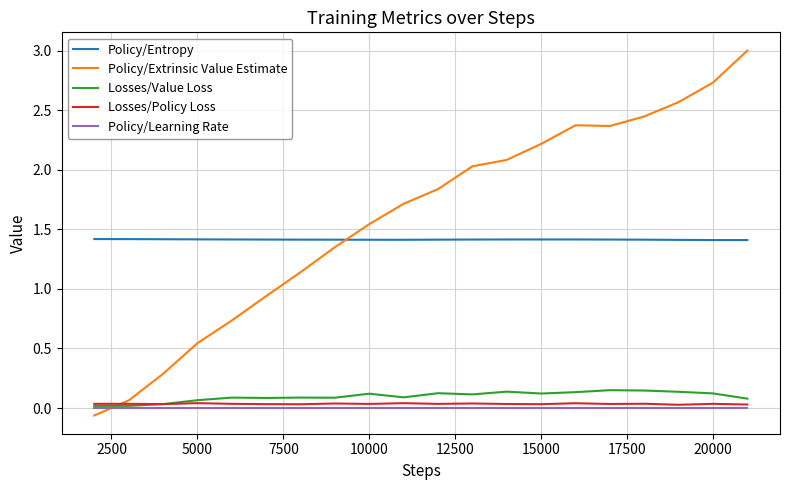

Which series has the widest spread of values?

Policy/Extrinsic Value Estimate